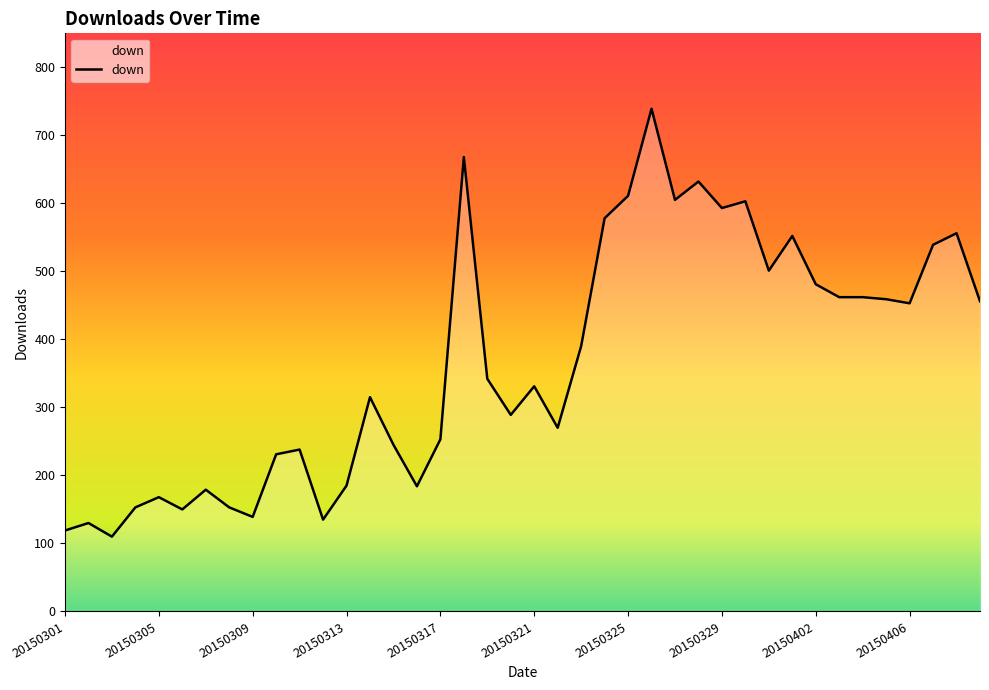

What is the difference between the maximum and minimum values?

629